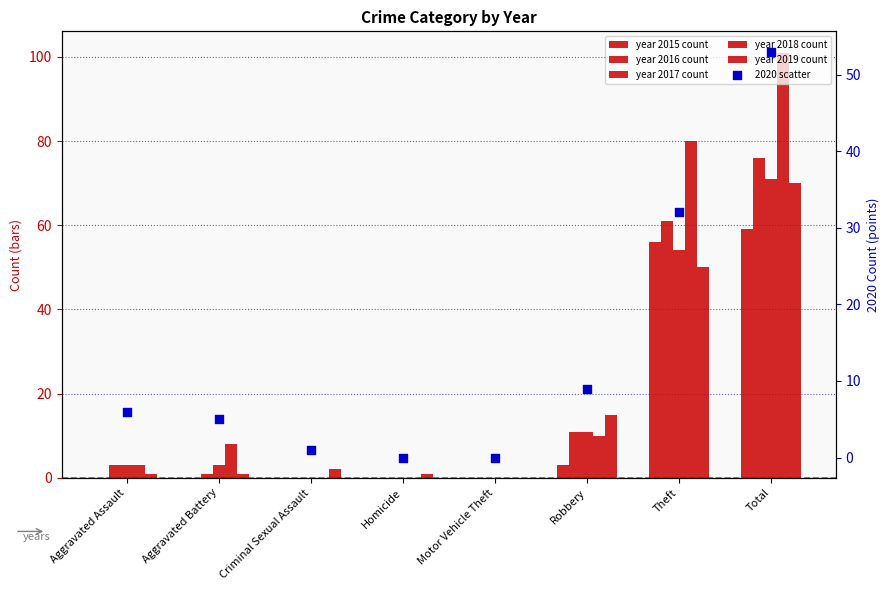

What is the change in value from Criminal Sexual Assault to Robbery?

+8